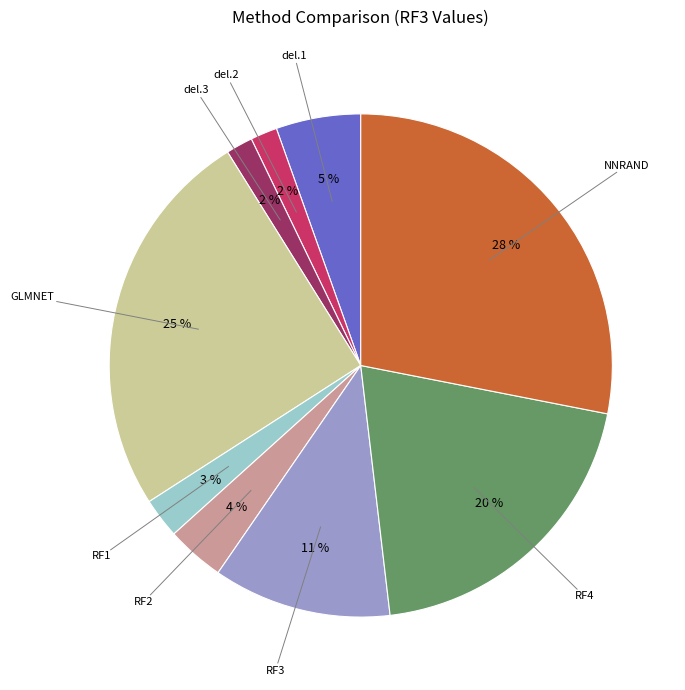

Count the number of slices in the pie.

9